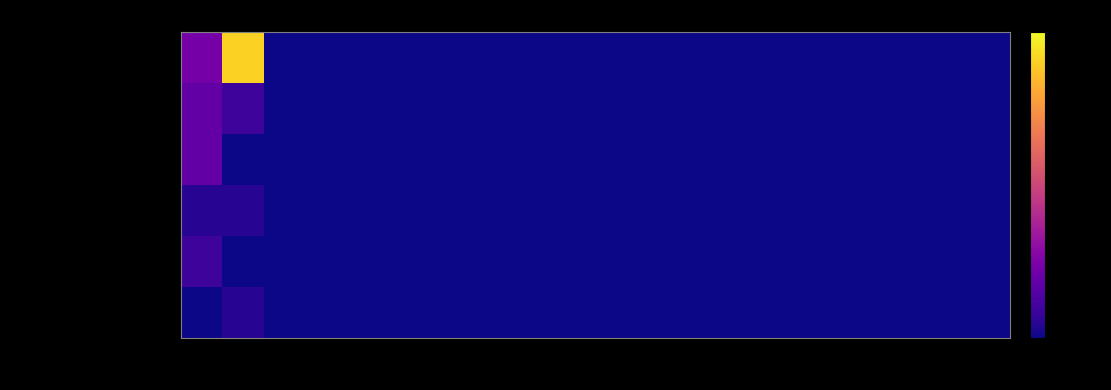

Between 15 and 16, which is larger?

15